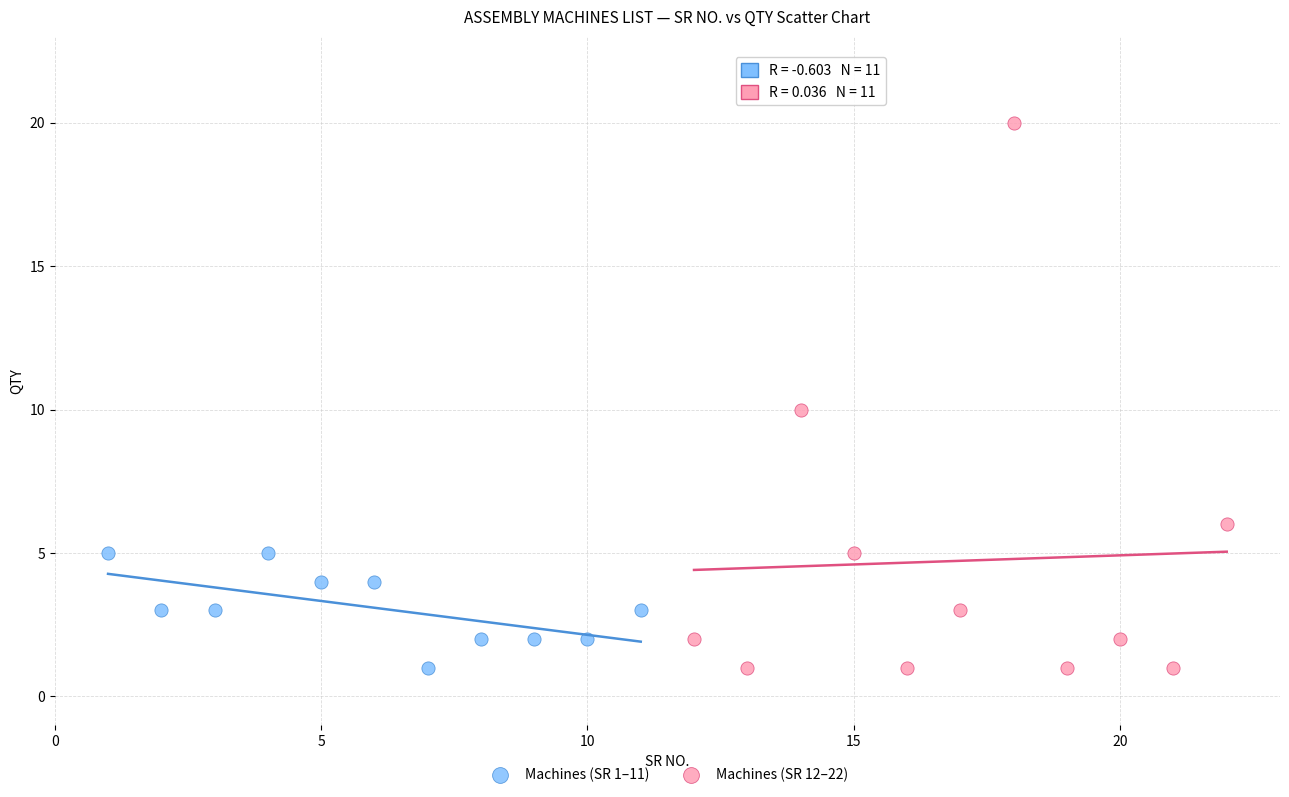

Which series has the widest spread of Y values?

Machines (SR 12–22)